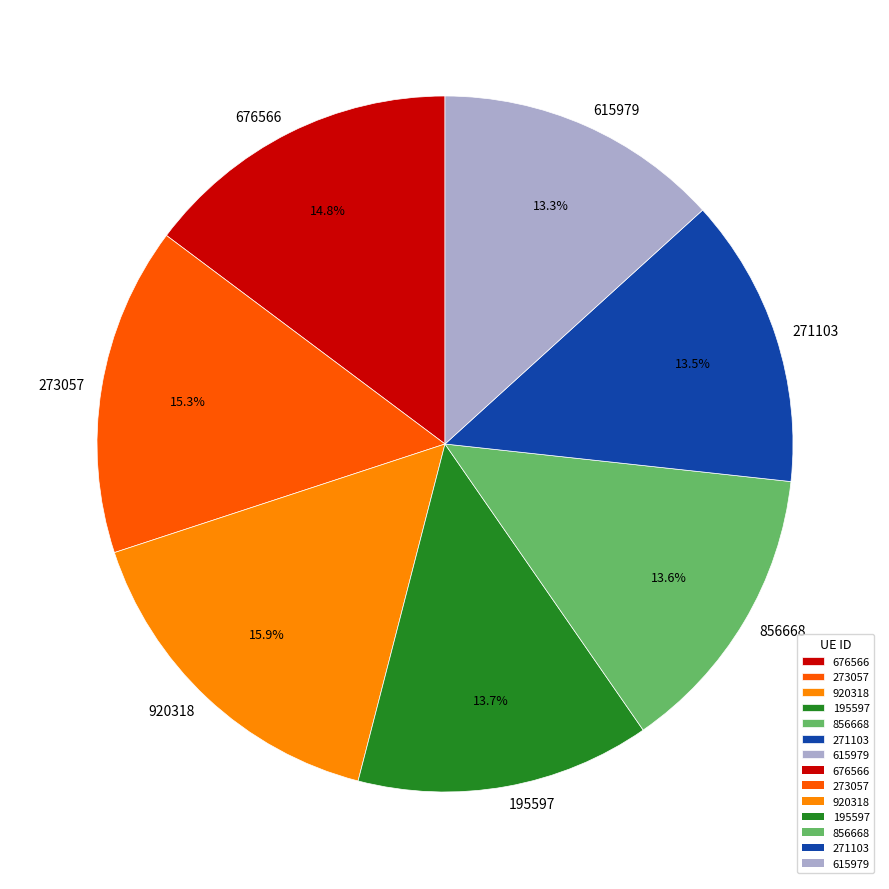

Between 676566 and 856668, which is larger?

676566